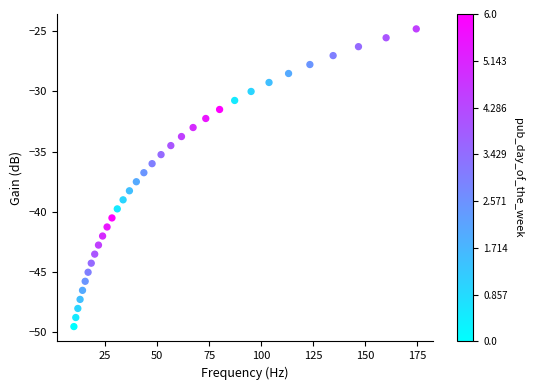

What is the range of X values (max minus min)?

164.5